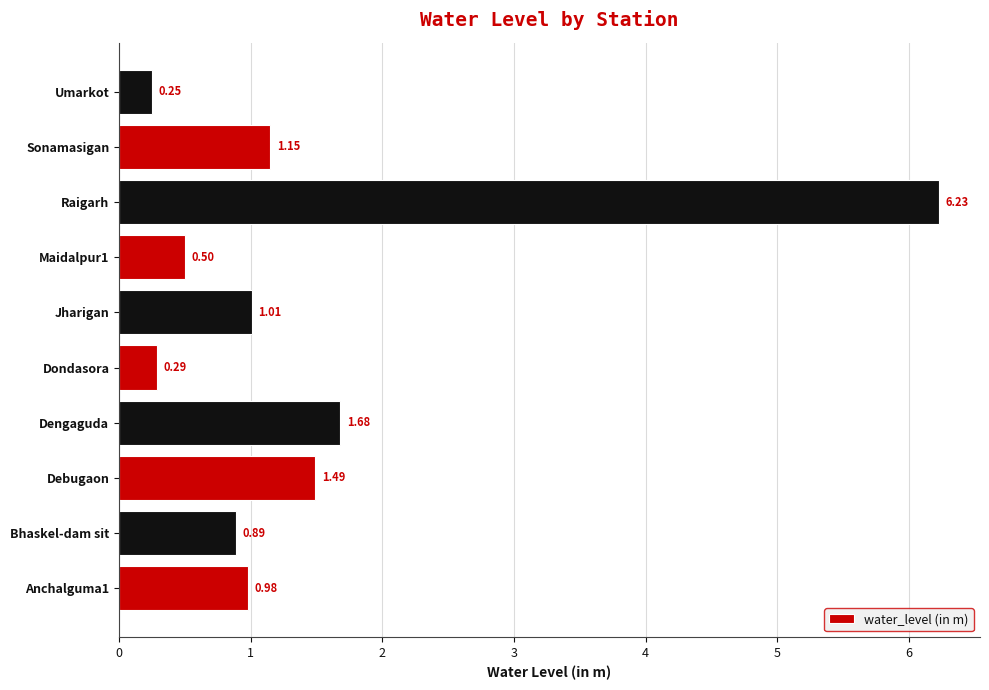

Are the bars horizontal?

Yes